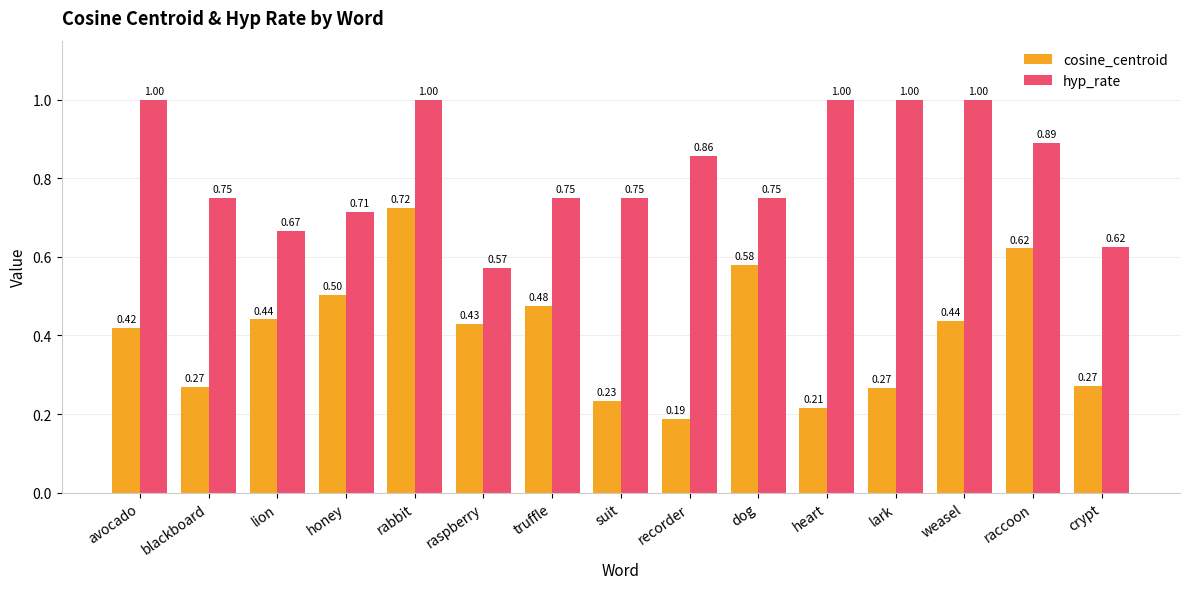

What is the label of the 15th bar from the right?

avocado